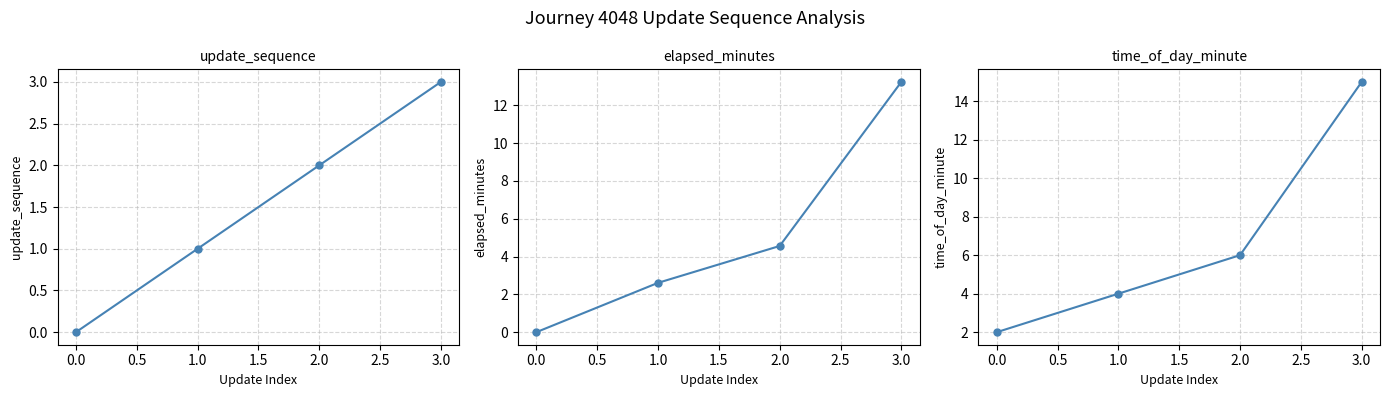

True or false: time_of_day_minute and update_sequence cross at least once.

False